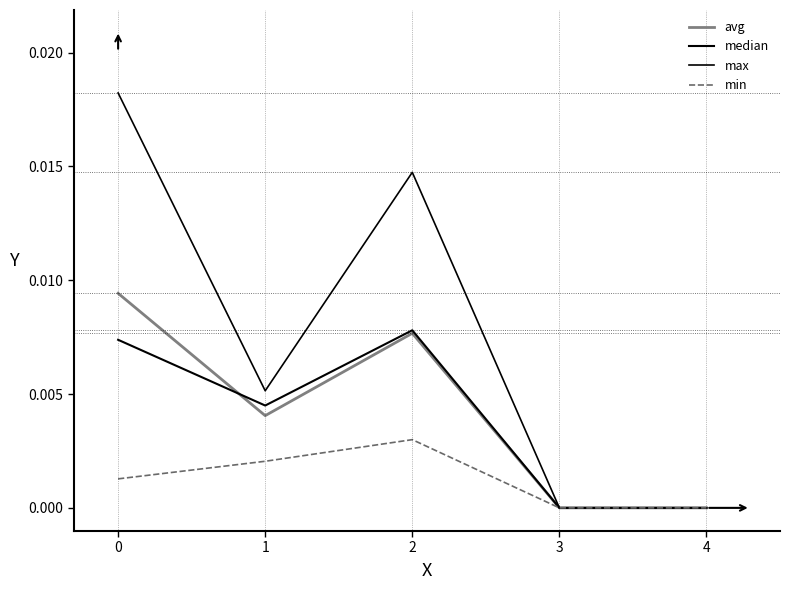

How many lines are shown in the chart?

4